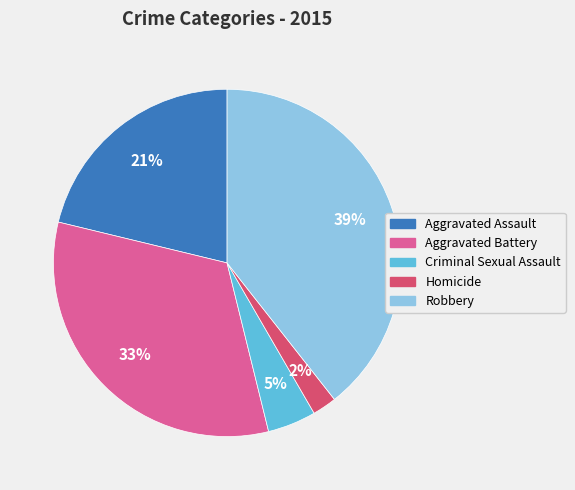

Is Robbery the majority of the pie?

No